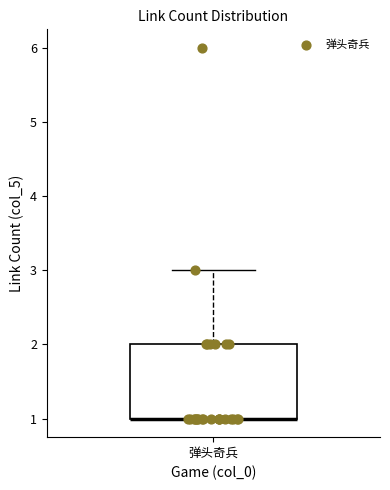

Read this box plot against the y-axis: the position of the median line, the range covered by the box, and the ends of both whiskers. The values are not printed on the chart, so give them approximately, as read against the axis.

median 1 (drawn on the box's lower edge), box 1 to 2, whiskers 1 to 3